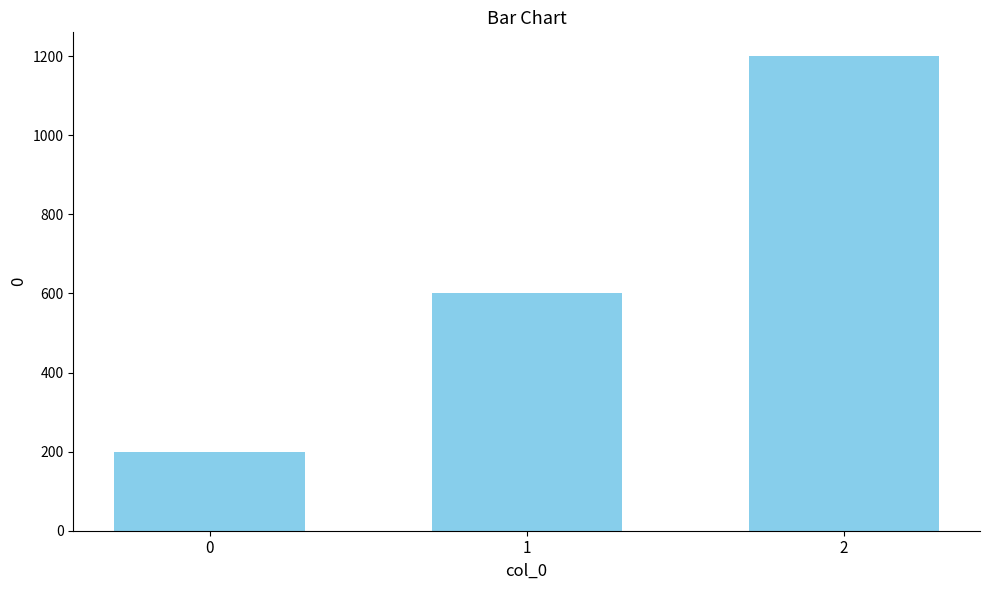

Count the number of categories in the chart.

3